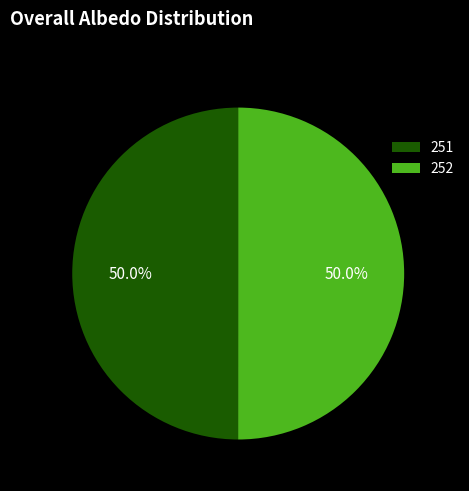

Approximately how many times larger is the value at 252 compared to 251?

1.0